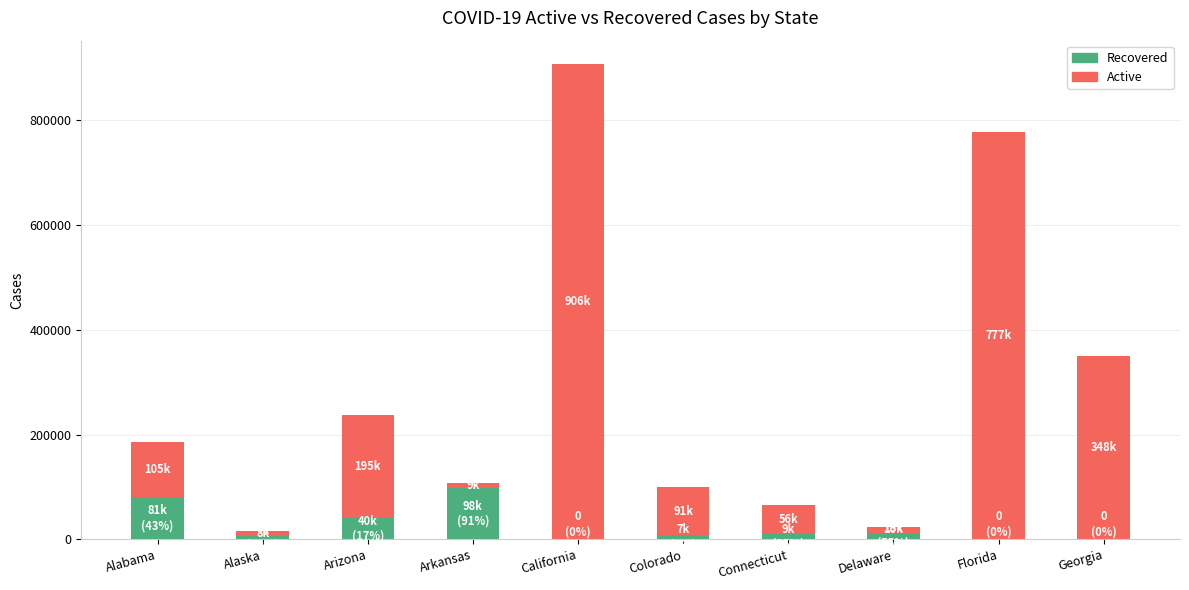

Is it true that Recovered equals -67401 at Georgia?

False